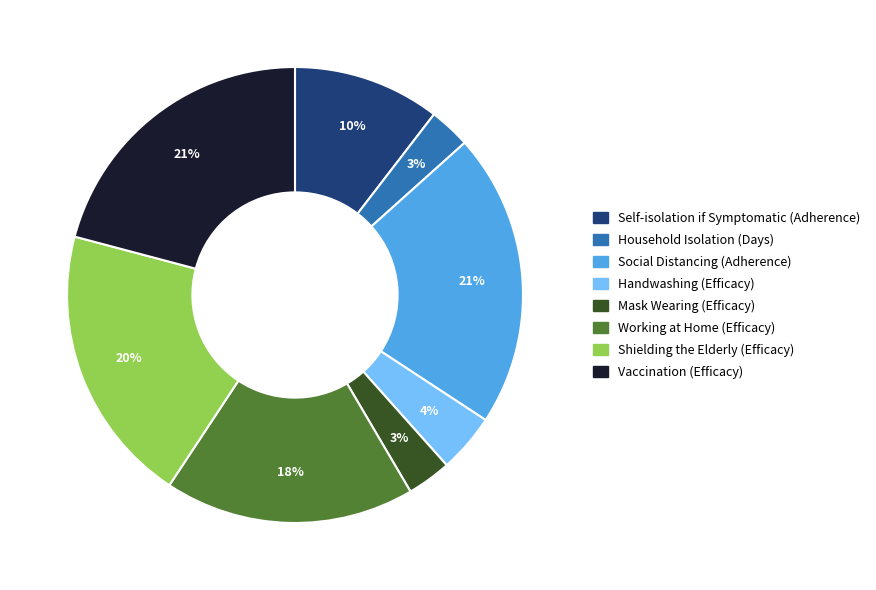

Is the sum of Self-isolation if Symptomatic (Adherence) and Mask Wearing (Efficacy) greater than half?

No